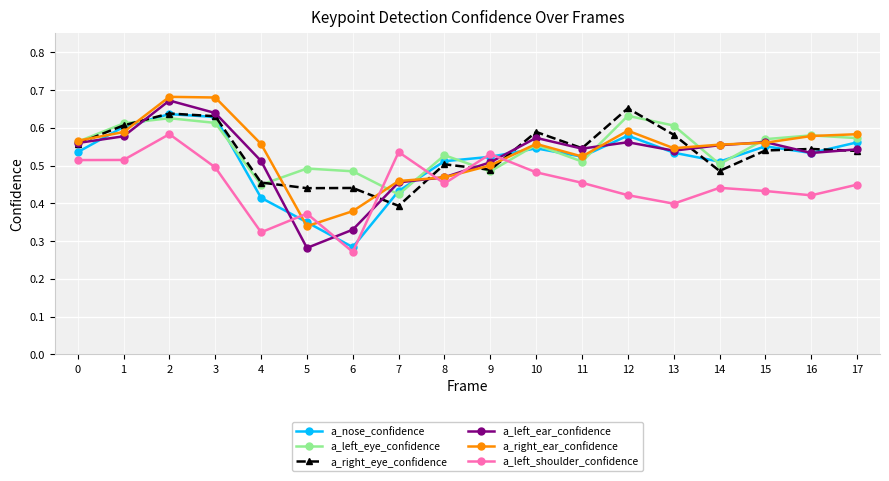

True or false: a_left_eye_confidence has more than 1 interior local peaks.

True